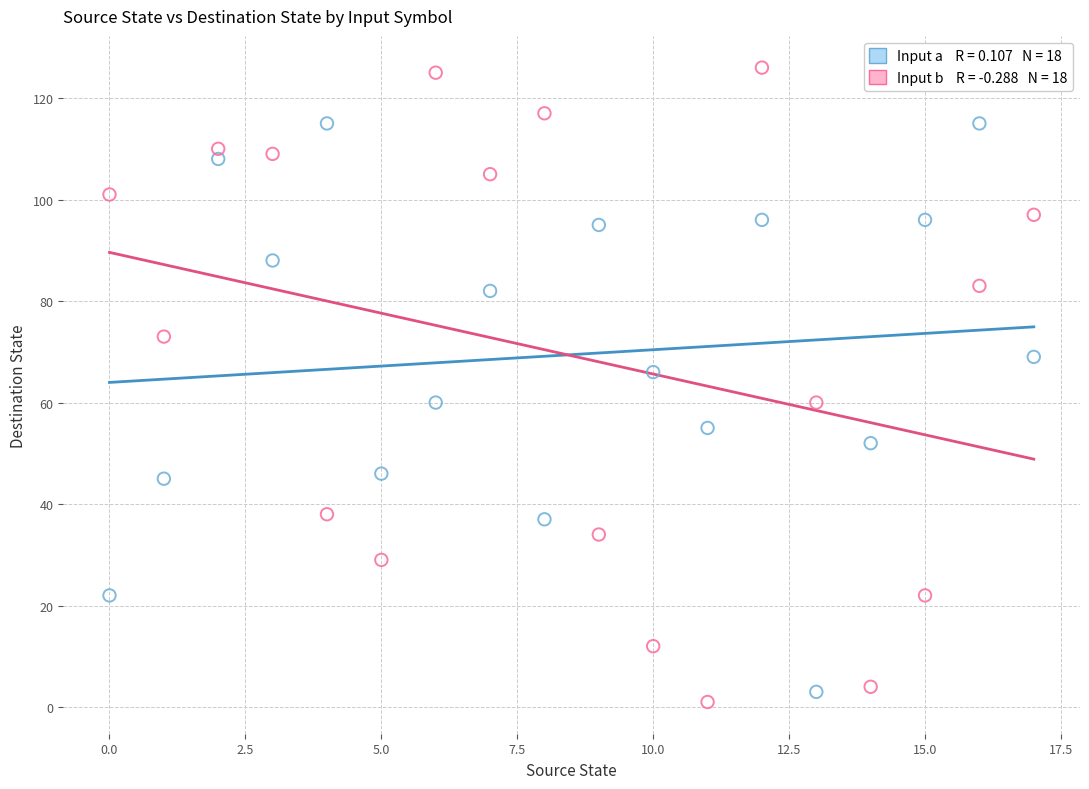

Across all data points, what is the range of Y values (max minus min)?

125